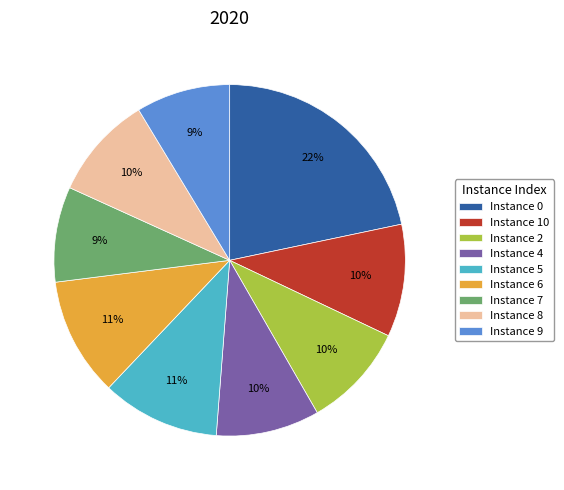

True or false: Instance 9 accounts for 1% of the total.

False